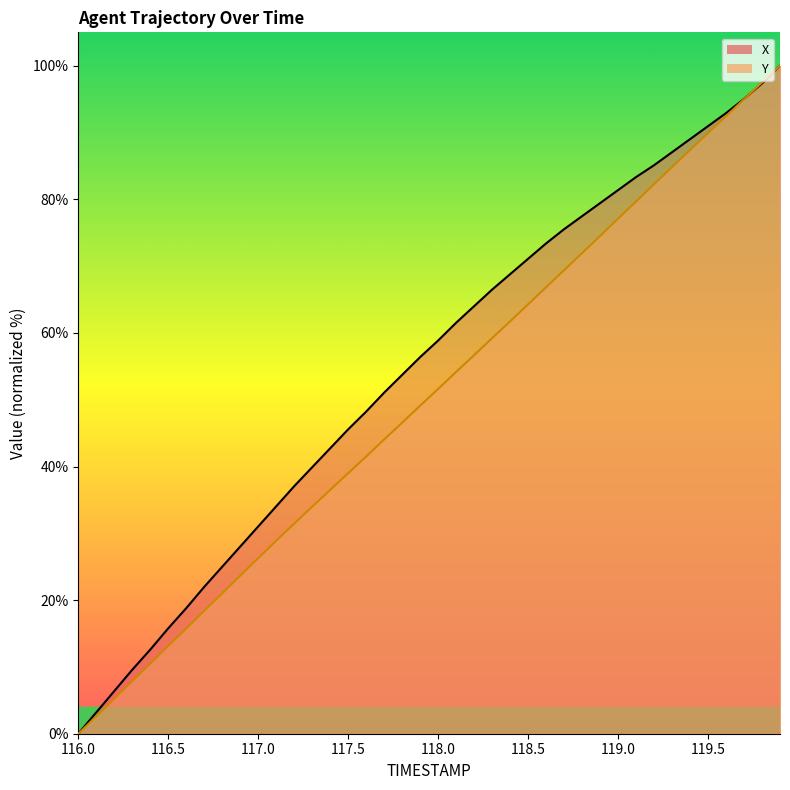

True or false: Y has more than 1 points higher than both neighbors.

False